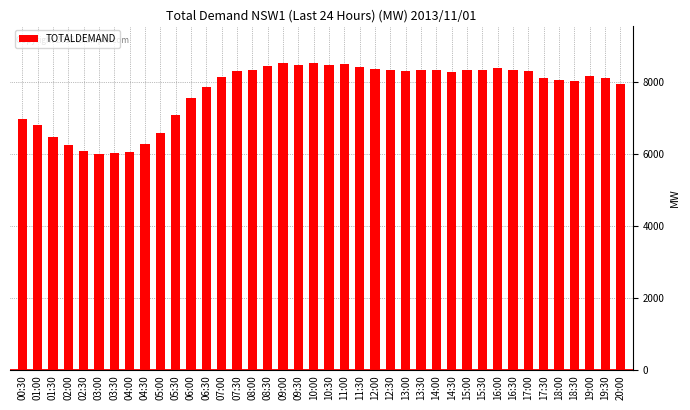

What is the difference between the second highest and second lowest values?

2501.1